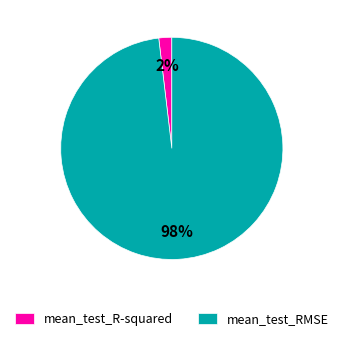

How many slices are in this pie chart?

2